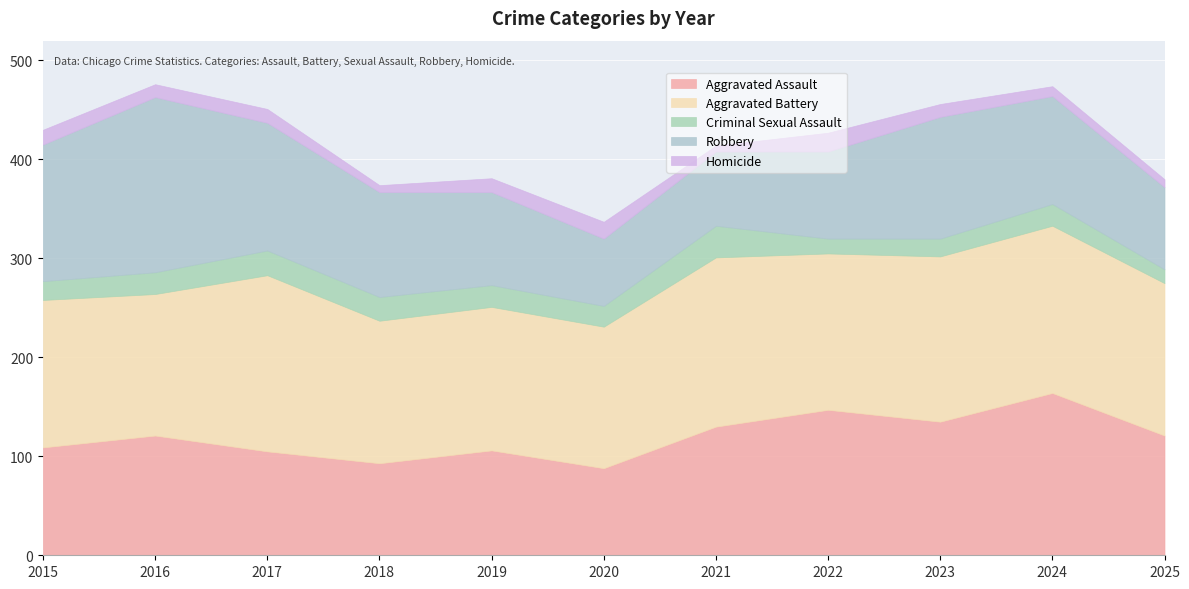

At which label does Aggravated Assault reach its minimum?

2020